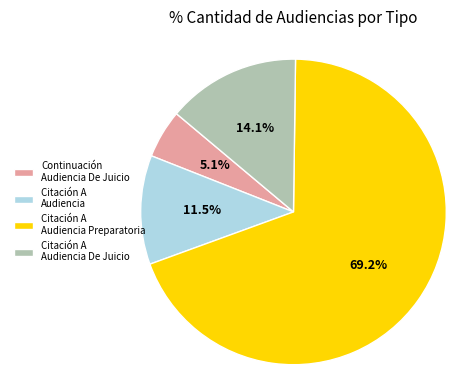

Count the number of slices in the pie.

4